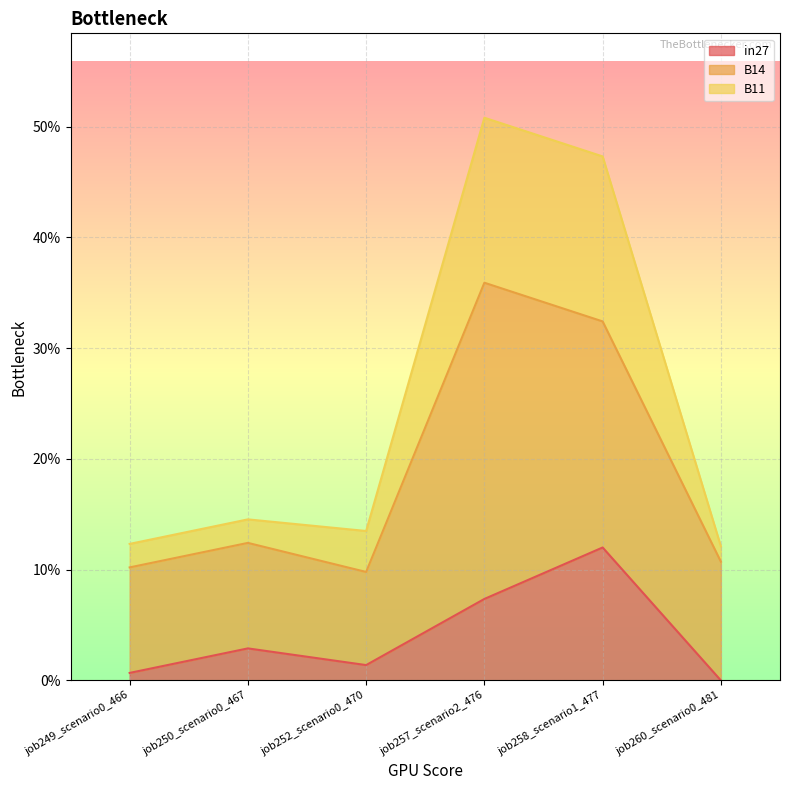

Is the value of B11 at job258_scenario1_477 greater than the value of in27 at job258_scenario1_477?

Yes